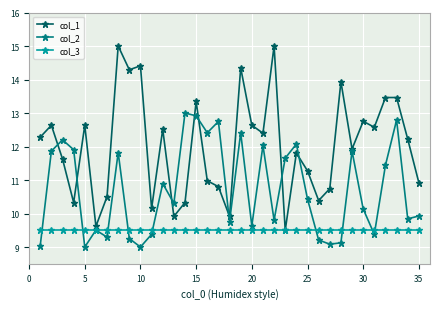

True or false: col_2 has more than 2 points higher than both neighbors.

True